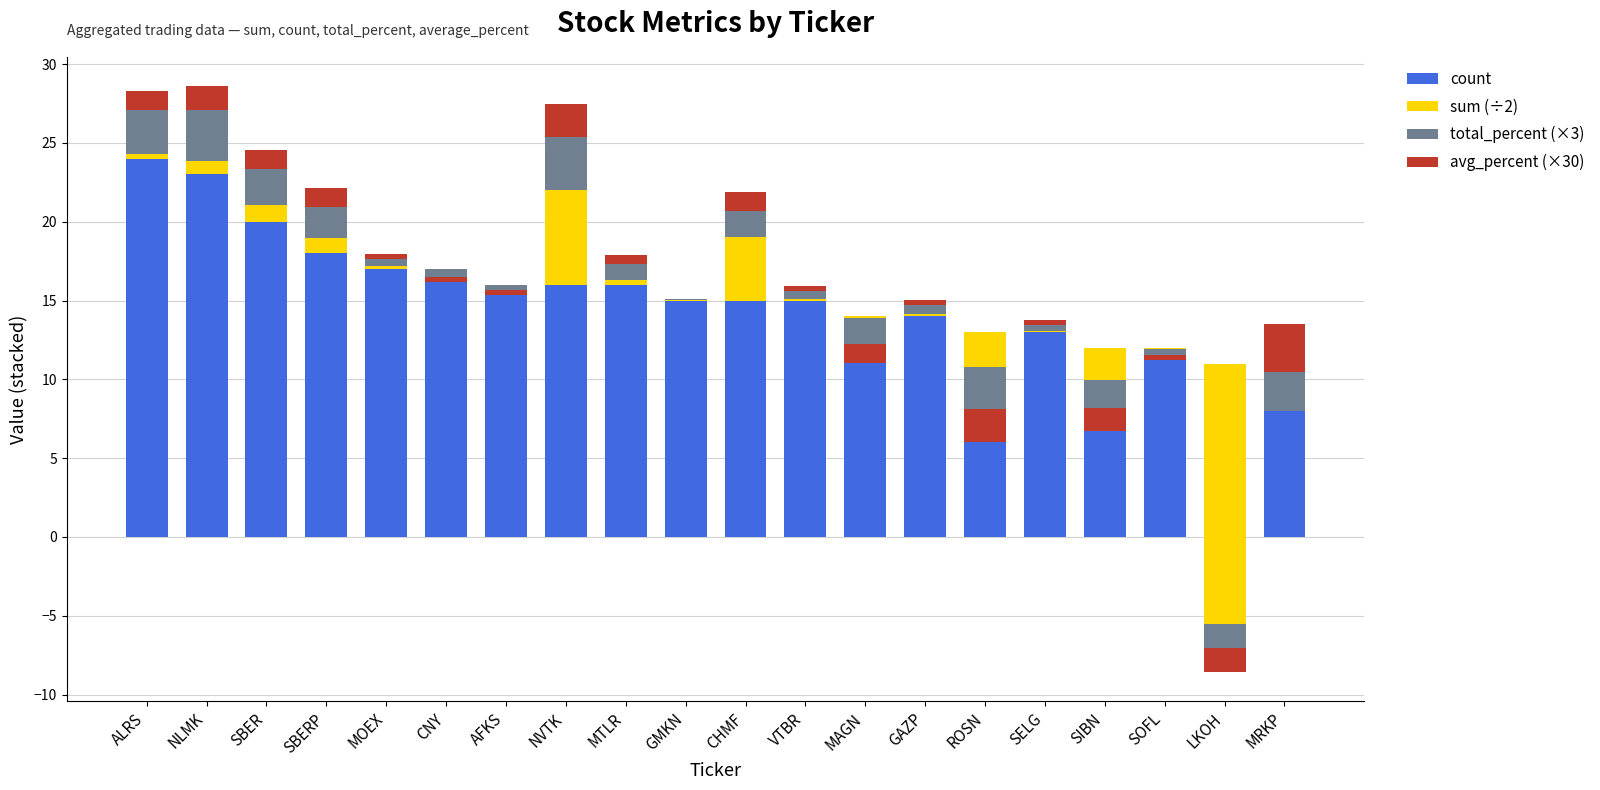

List the series in order of their peak value, lowest first.

avg_percent (×30), total_percent (×3), sum (÷2), count